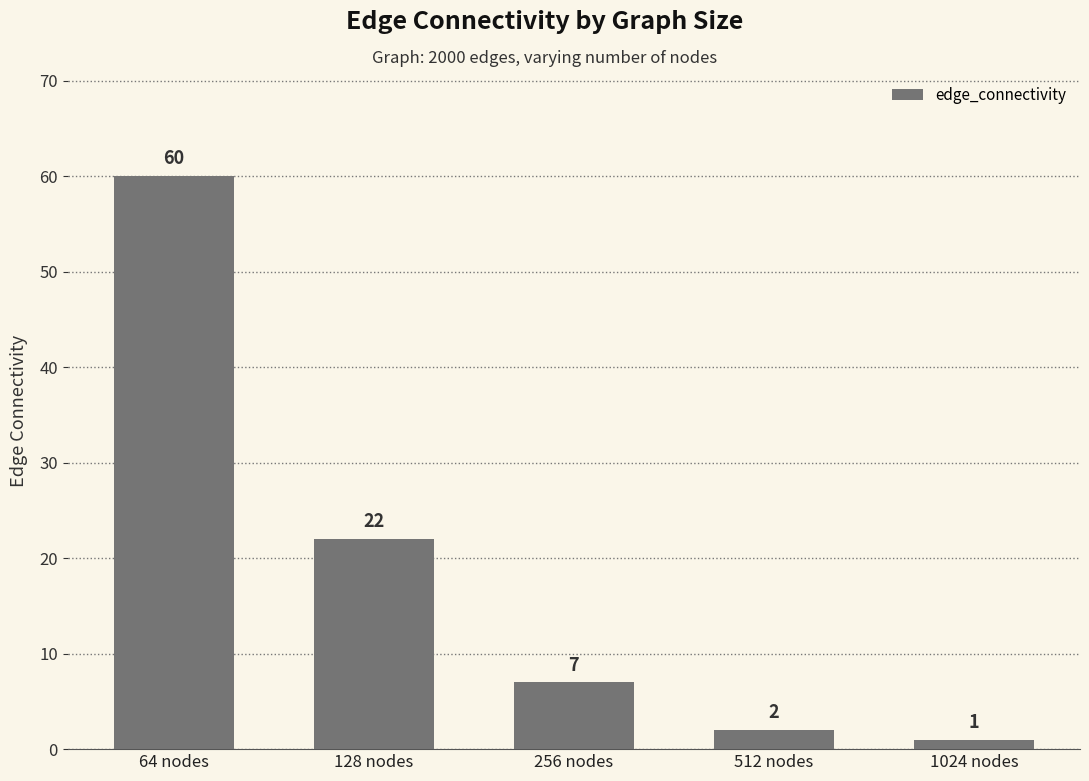

Does the chart contain any negative values?

No